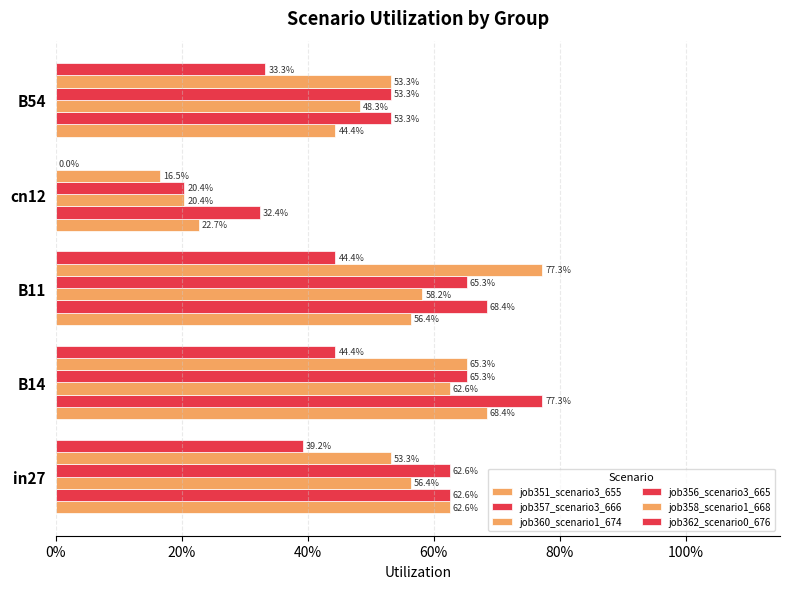

How many bars are there in each group?

6